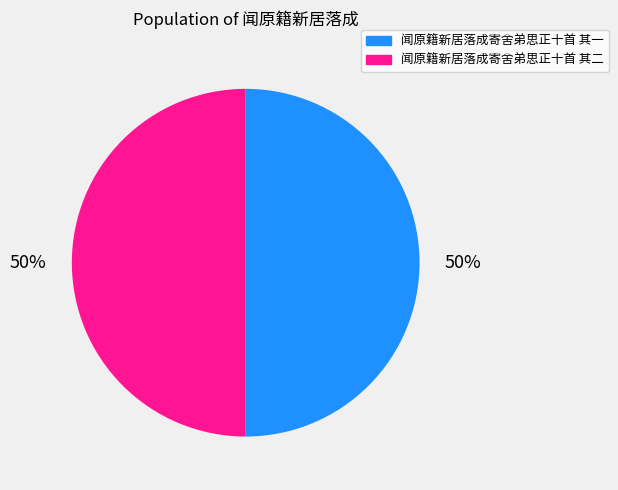

Combined, do 闻原籍新居落成寄舍弟思正十首 其一 and 闻原籍新居落成寄舍弟思正十首 其二 account for over 50%?

Yes